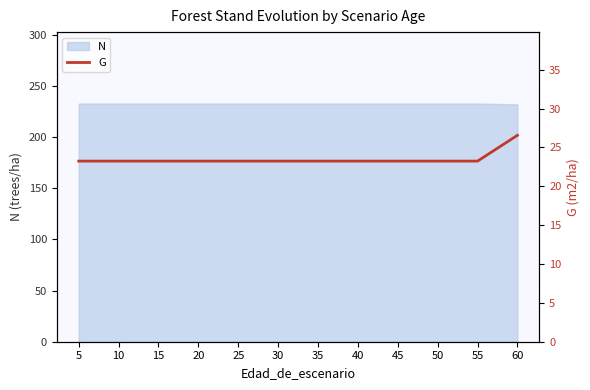

What is the sum of all values?

282.2